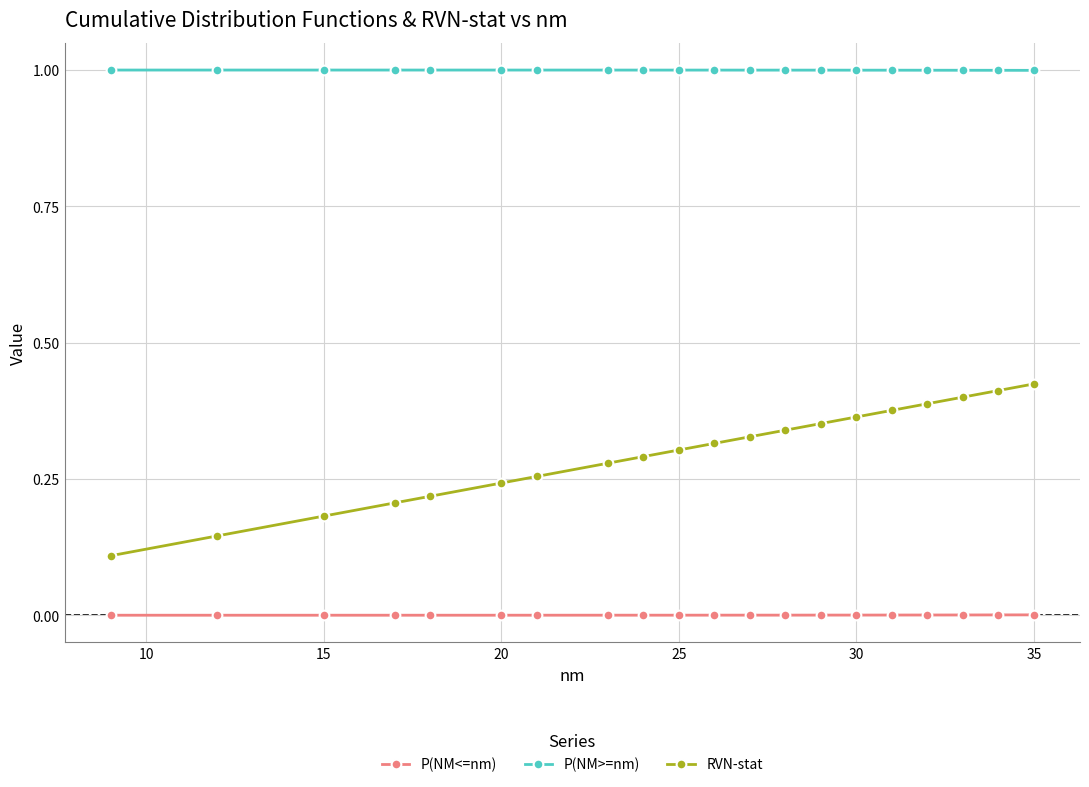

True or false: P(NM<=nm) and P(NM>=nm) cross at least once.

False